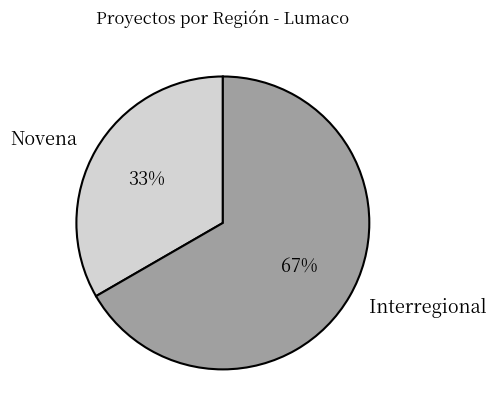

What percentage is the Interregional slice, to the nearest percent?

67%